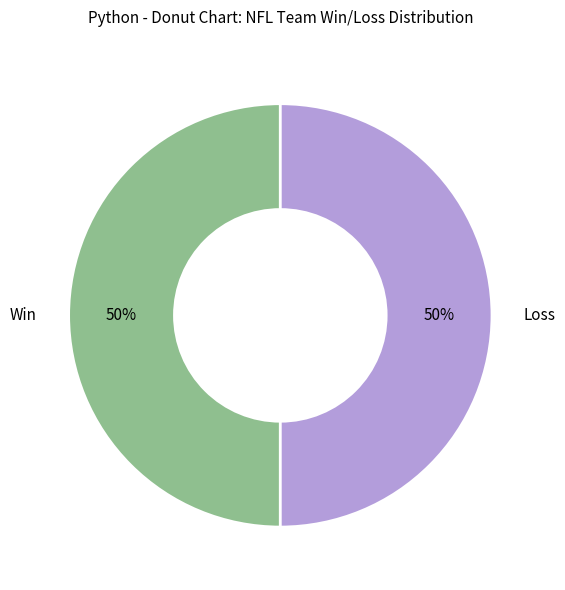

True or false: Loss accounts for 61% of the total.

False